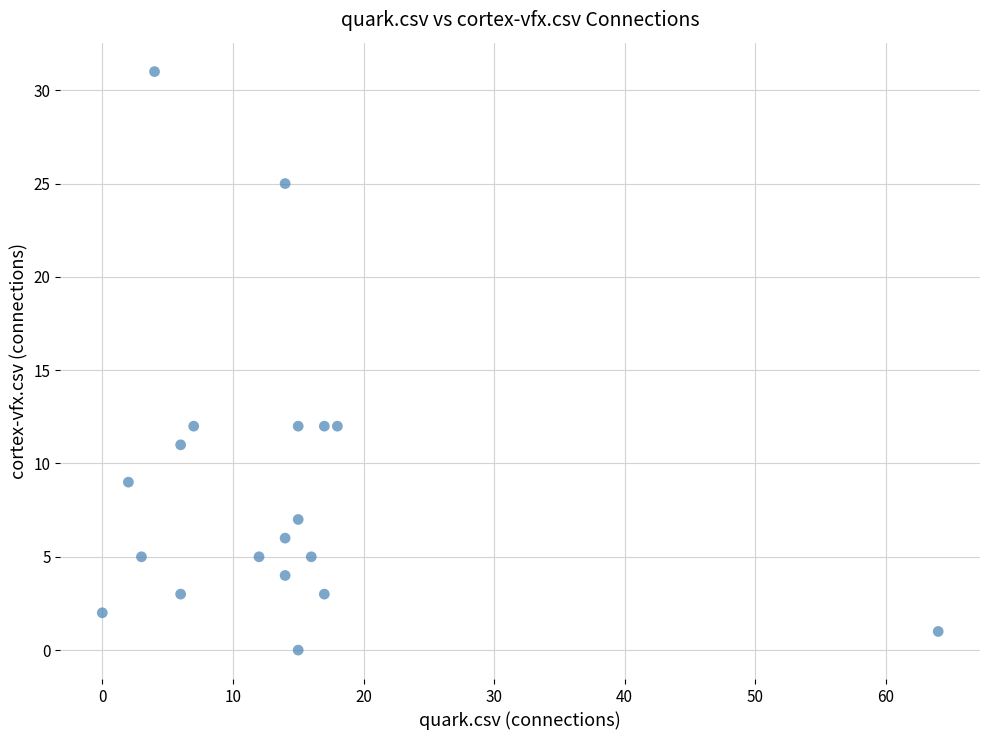

What is the range of Y values (max minus min)?

31